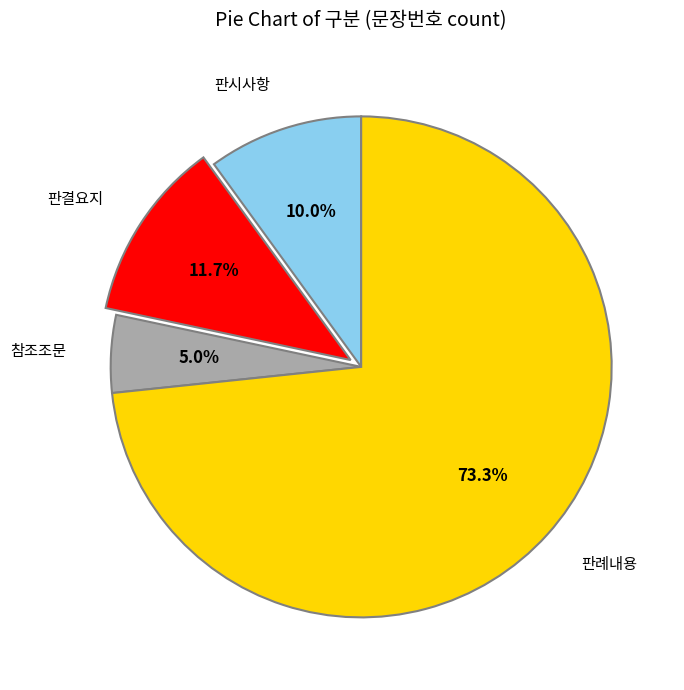

Between 판시사항 and 판례내용, which is larger?

판례내용